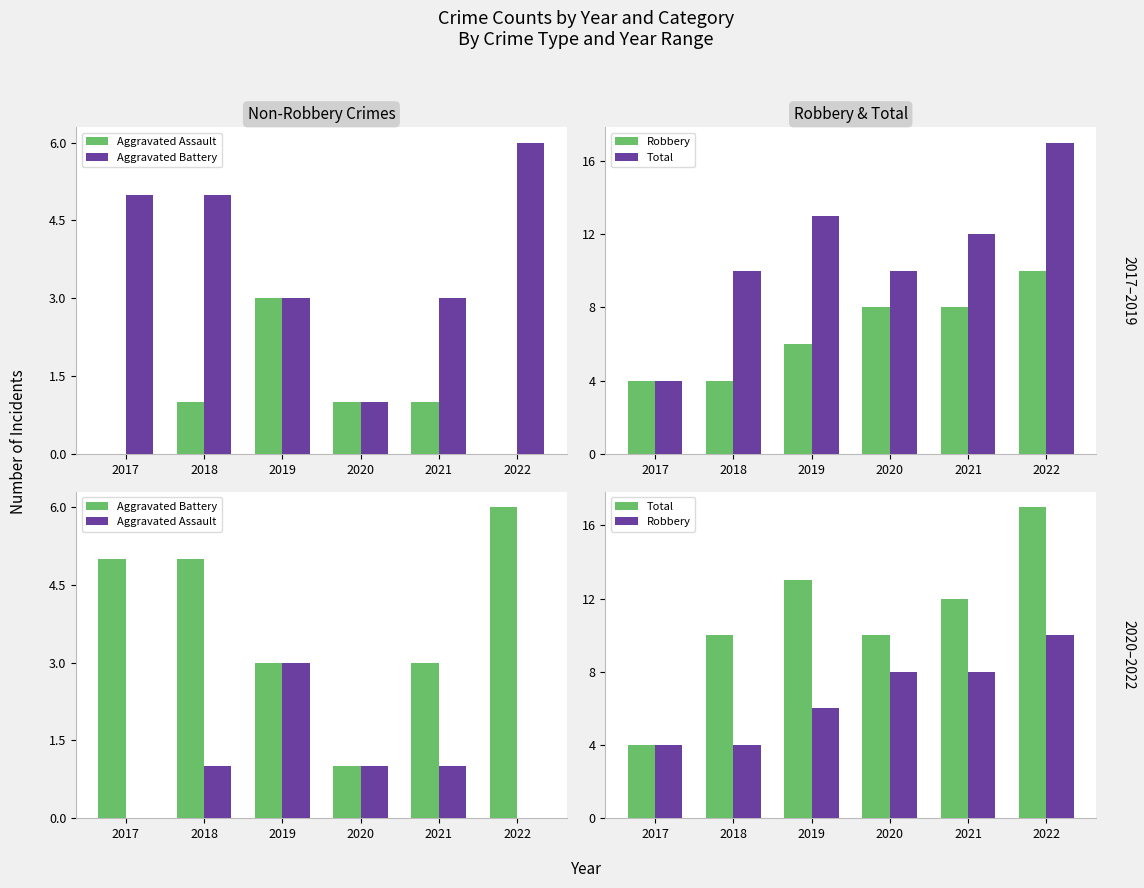

Reading left to right, transcribe all the data shown in this chart.

Aggravated Assault: 2017=0	2018=1	2019=3	2020=1	2021=1	2022=0
Aggravated Battery: 2017=5	2018=5	2019=3	2020=1	2021=3	2022=6
Robbery: 2017=4	2018=4	2019=6	2020=8	2021=8	2022=10
Total: 2017=4	2018=10	2019=13	2020=10	2021=12	2022=17